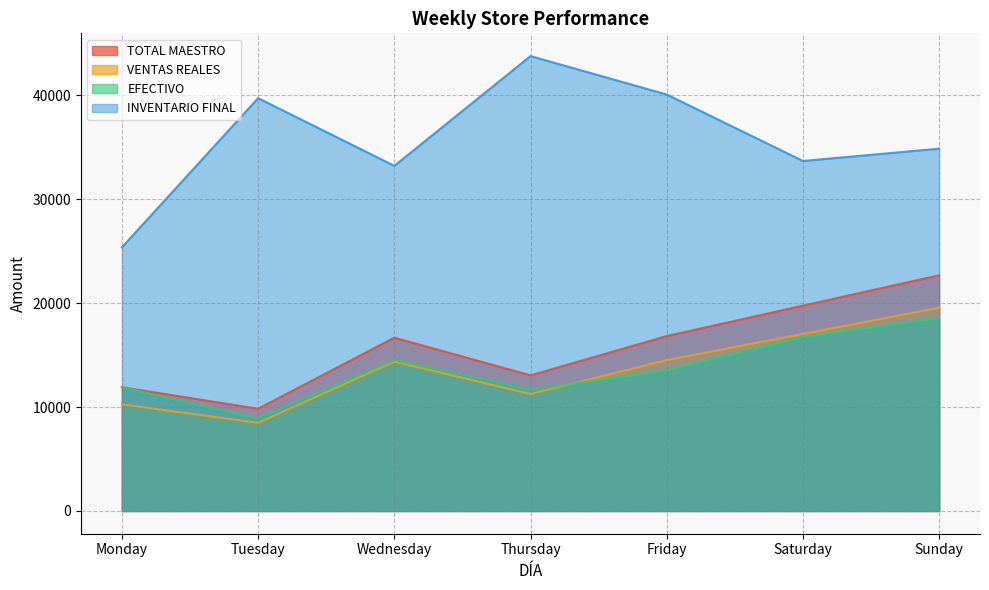

What is the spread (max minus min) of values at Thursday?

32498.7